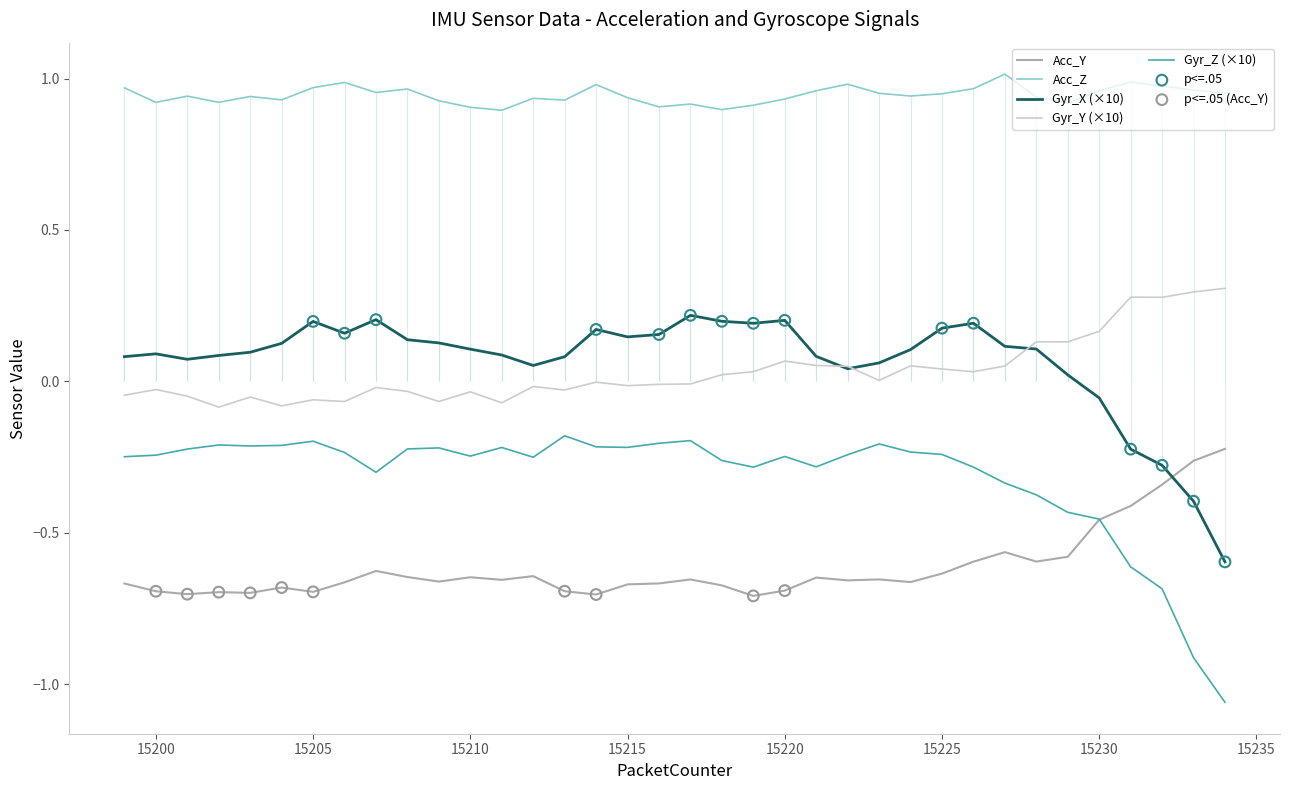

At how many categories does at least one series exceed 0?

36